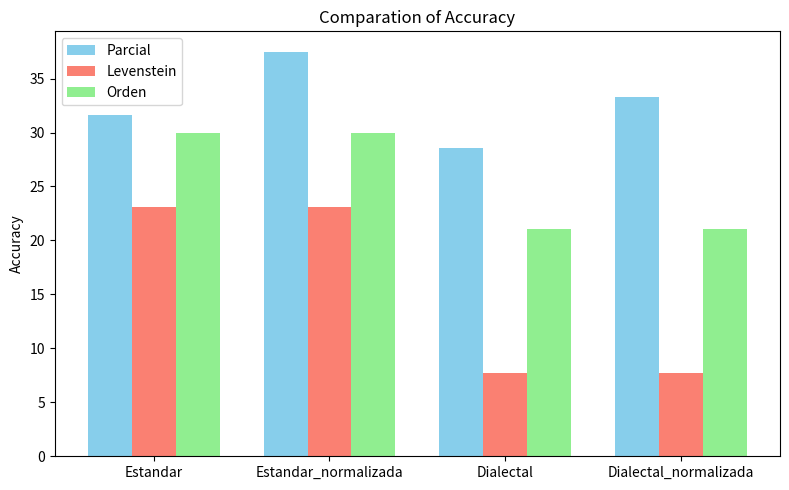

Reading left to right, transcribe all the data shown in this chart.

Parcial: 31.6	37.5	28.6	33.3
Levenstein: 23.1	23.1	7.7	7.7
Orden: 30.0	30.0	21.1	21.1